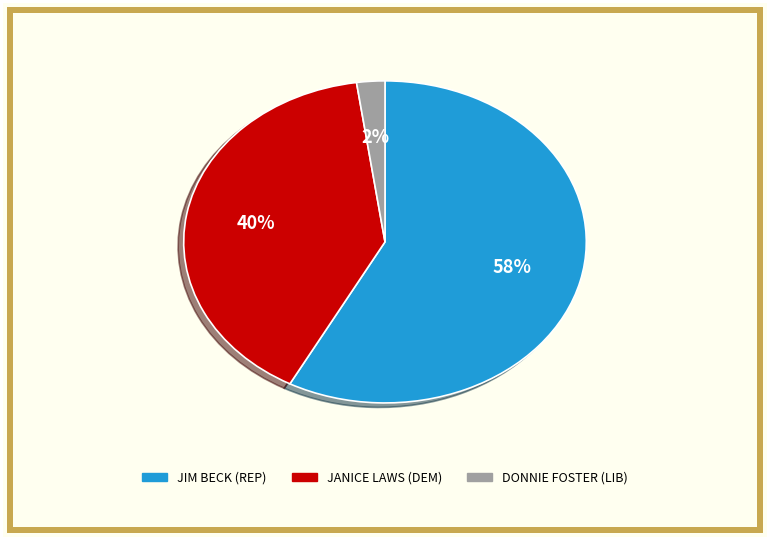

Is it true that JIM BECK (REP) is 58% of the pie?

True